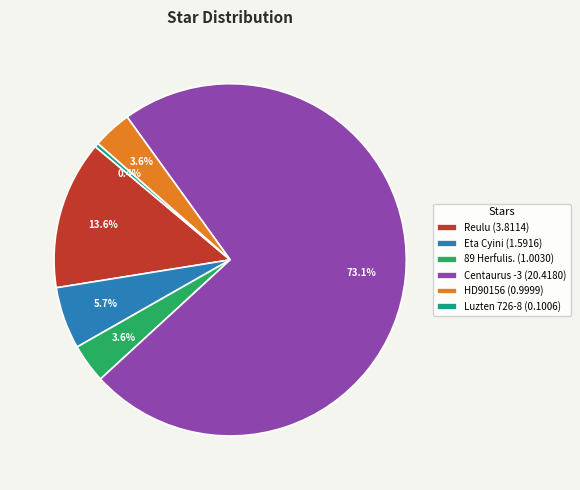

To the nearest percent, what is the difference between the largest and smallest slice percentages?

73%